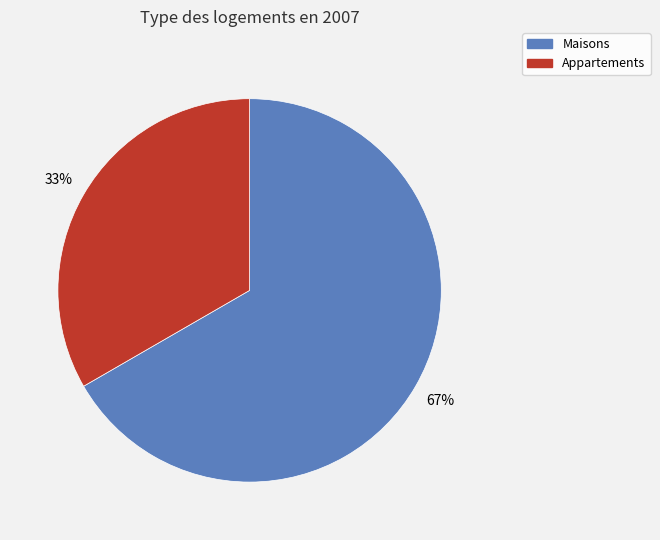

The Maisons slice represents 67% of the pie. True or false?

True